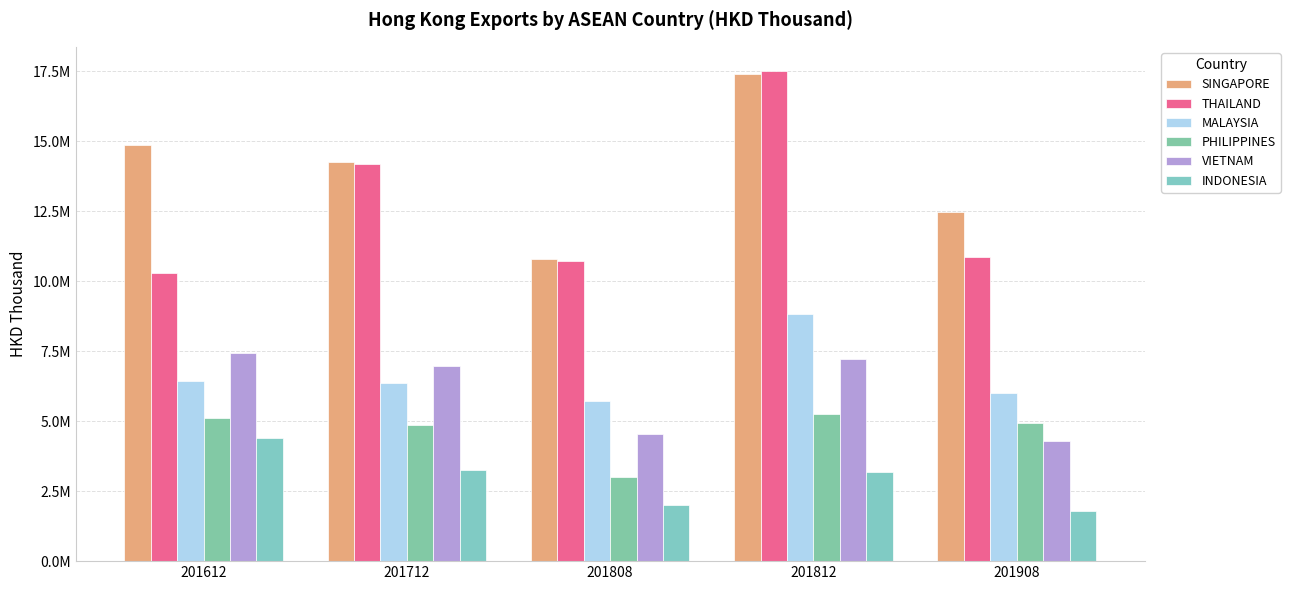

The INDONESIA series shows 2719549.9 at 201808. True or false?

False